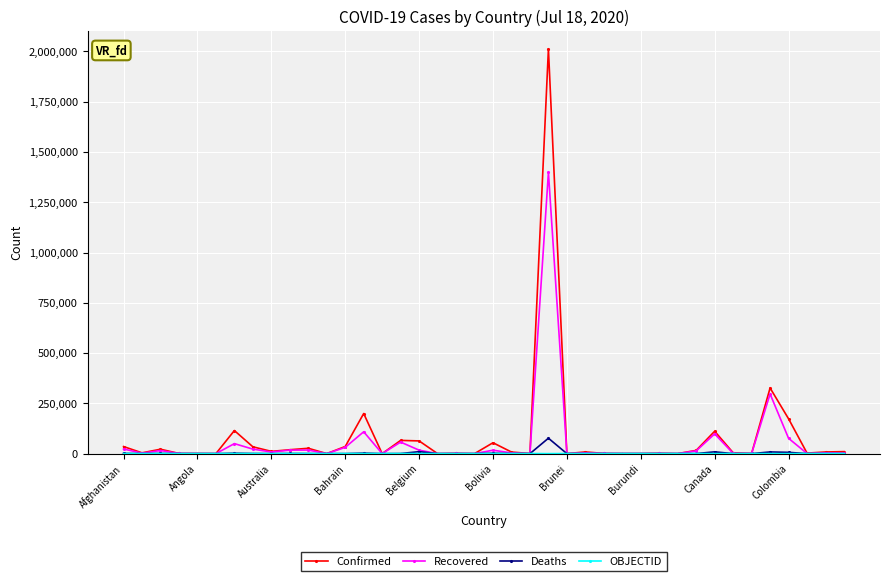

Which series has the widest spread of values?

Confirmed